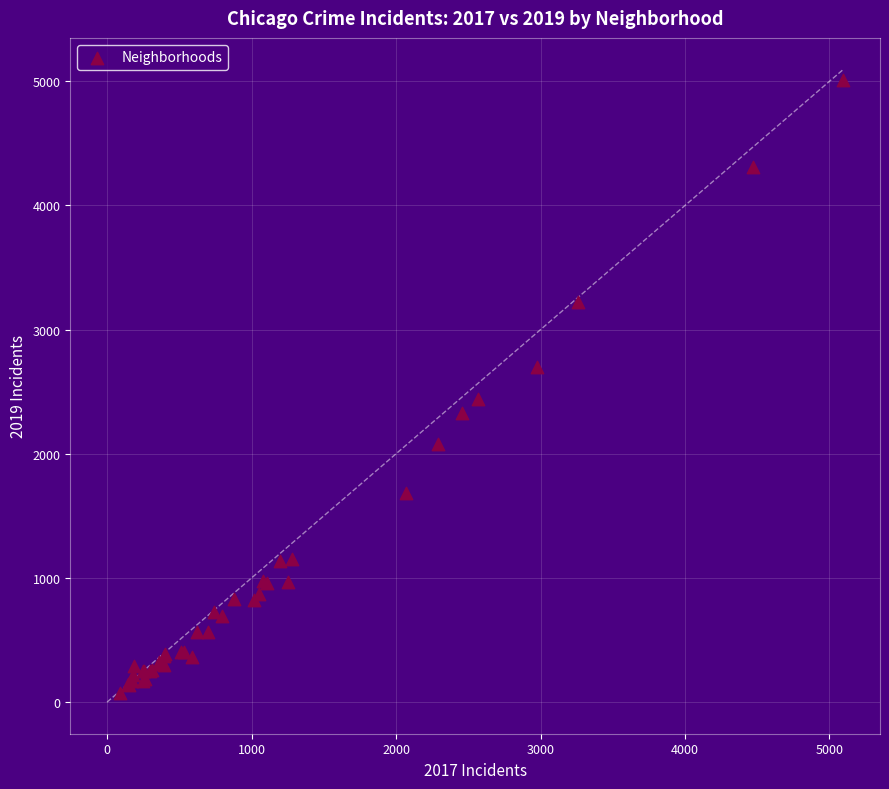

What Y value in the scatter plot is closest to 2542?

2441